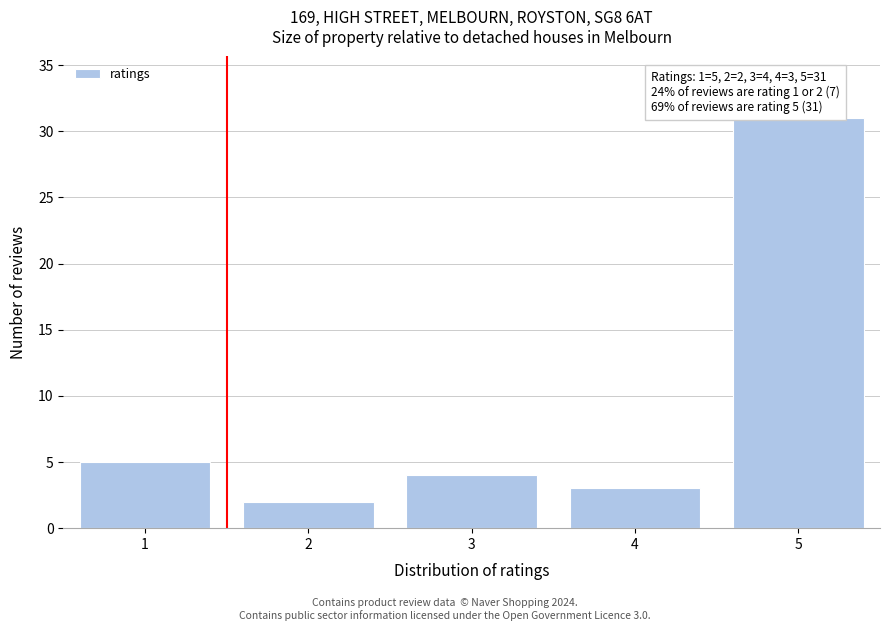

Reading right to left, transcribe all the data shown in this chart.

31	3	4	2	5